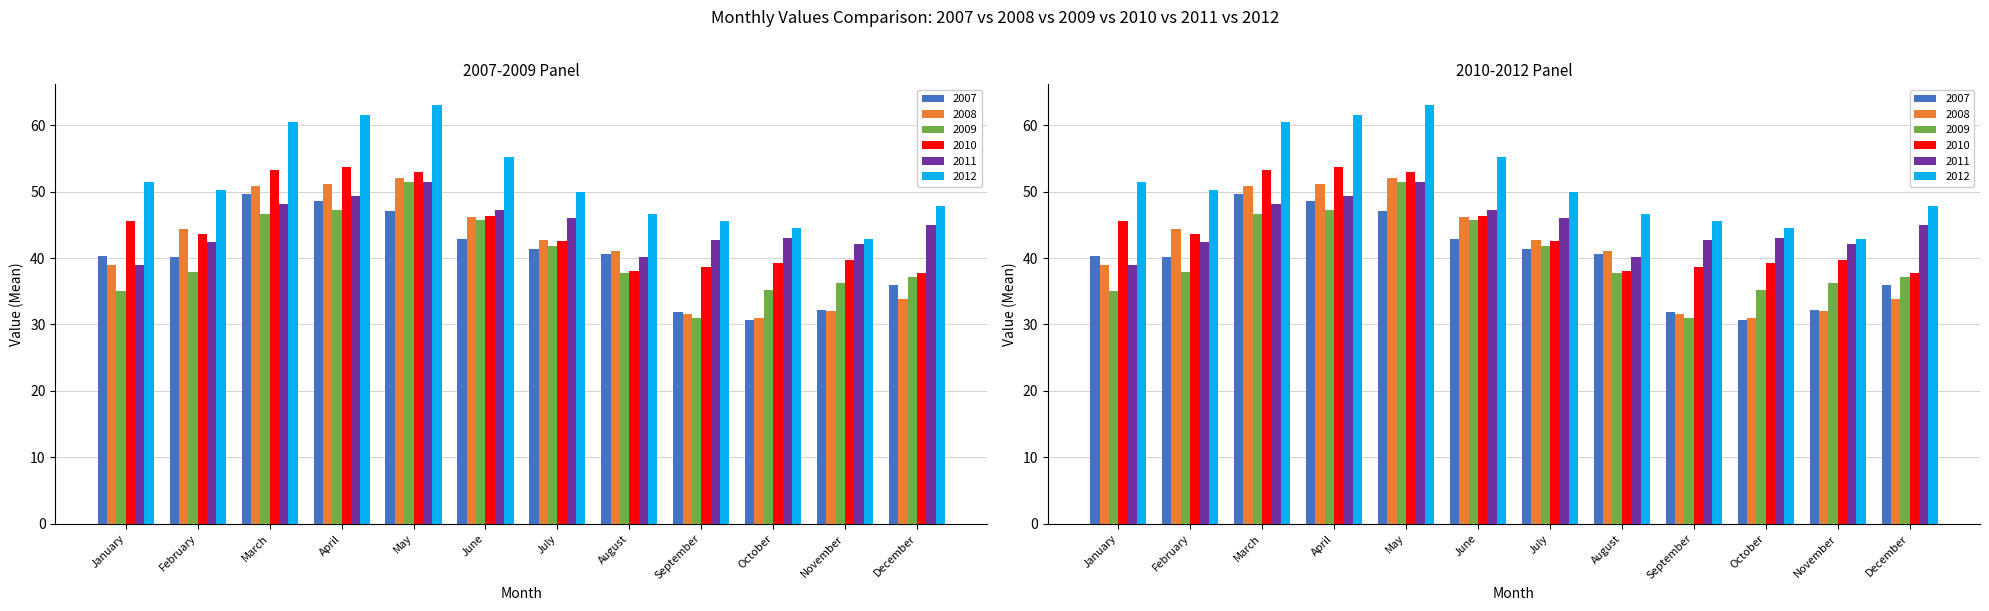

Is the value of 2012 at June greater than the value of 2009 at December?

Yes